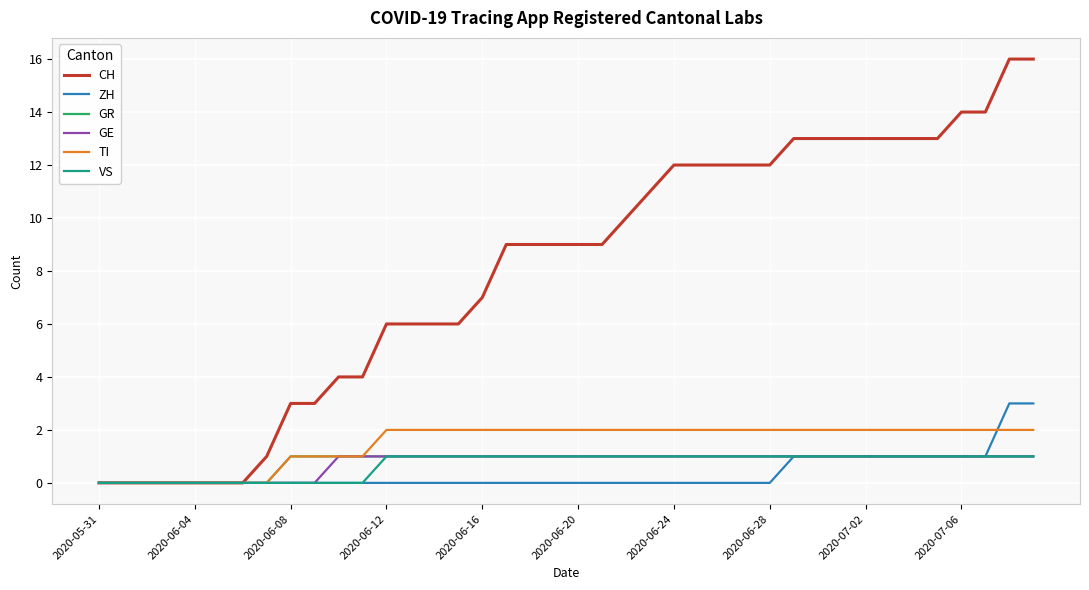

How many lines are shown in the chart?

6